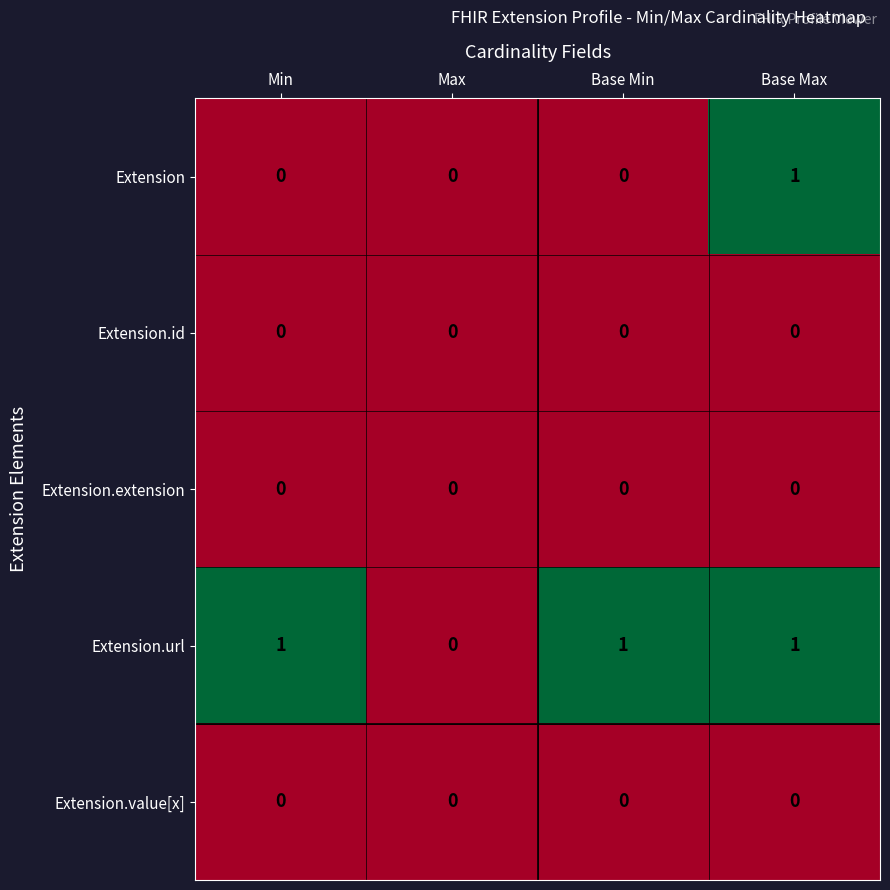

The Extension.value[x] series shows 0 at Min. True or false?

True